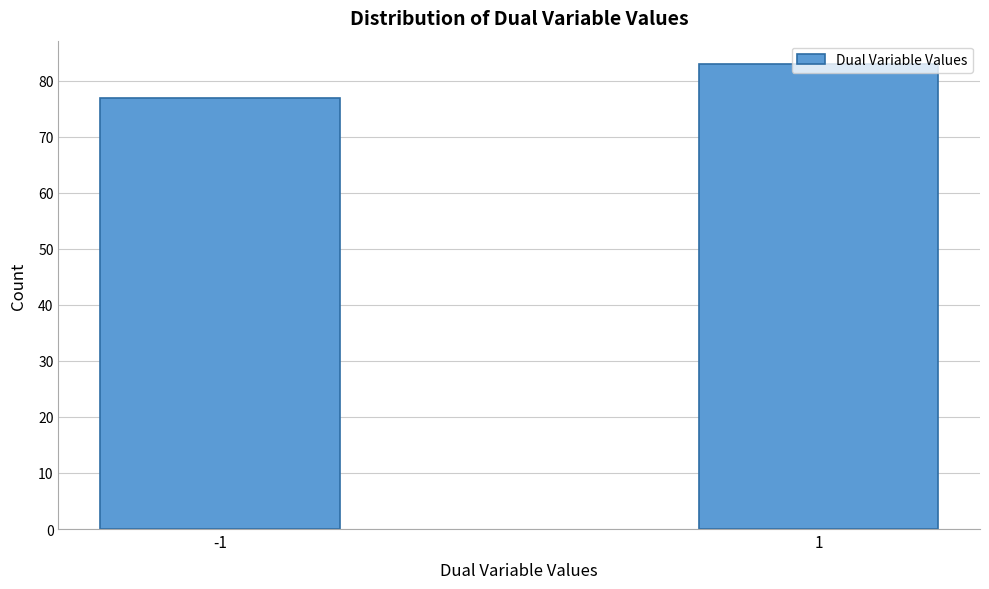

What is the smallest value displayed?

77